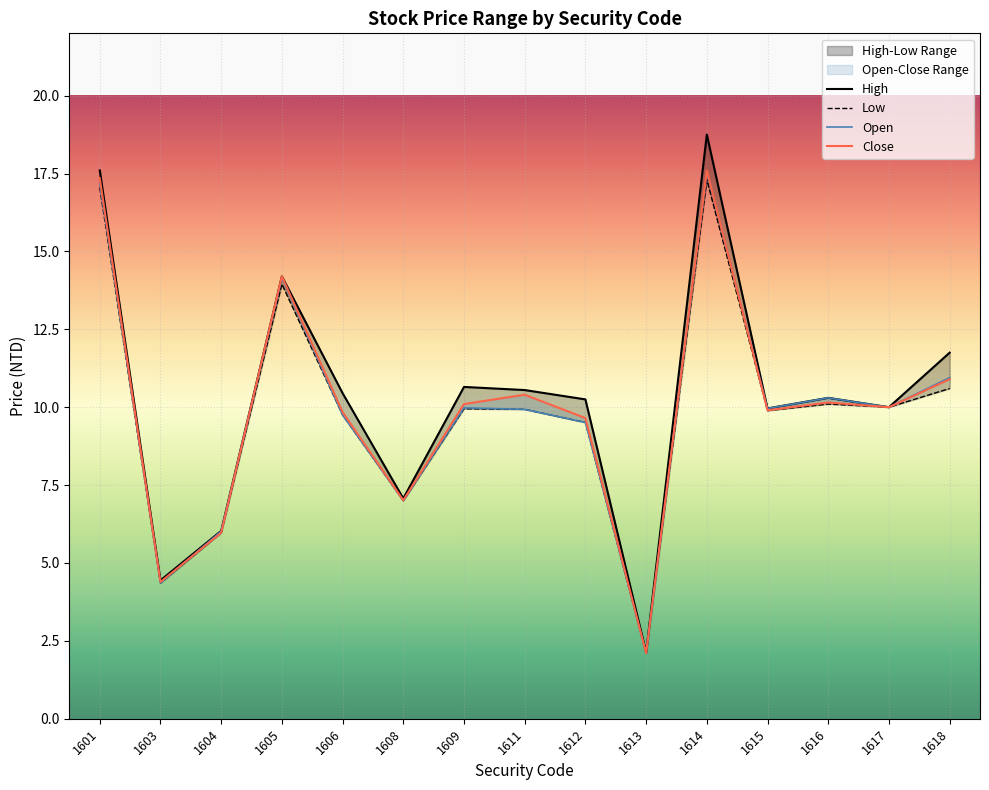

What value does the Low series have at 1617?

10.0